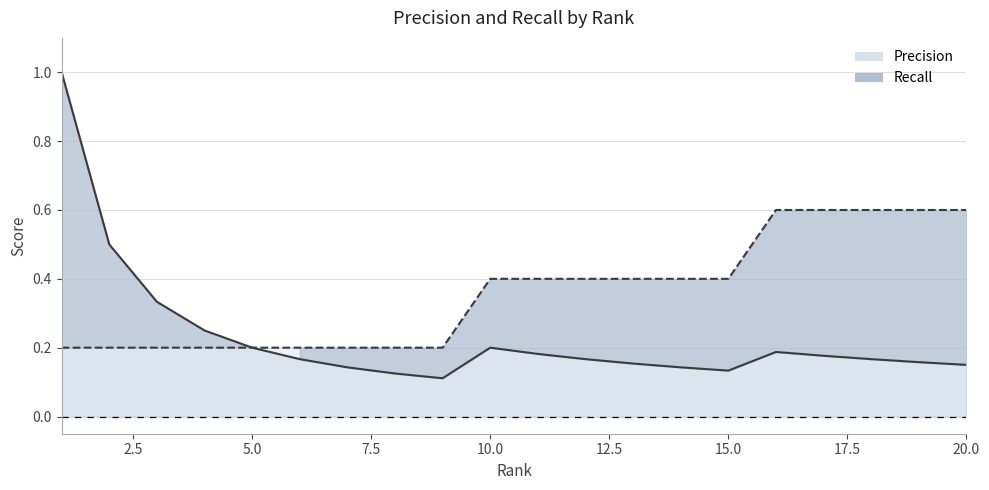

Between 19 and 7, which is larger?

19